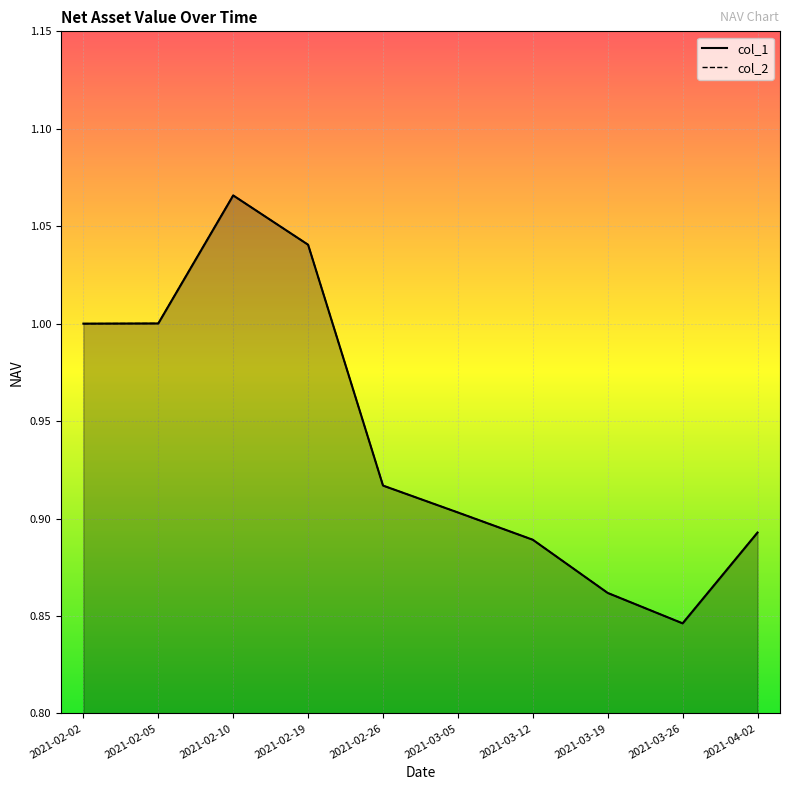

At which label is col_1 closest to 0?

2021-03-26